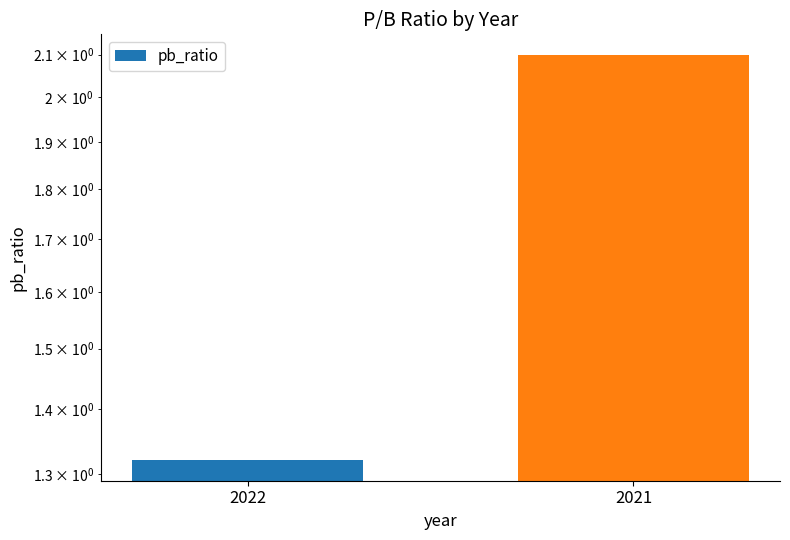

Rank the categories by value from lowest to highest.

2022, 2021